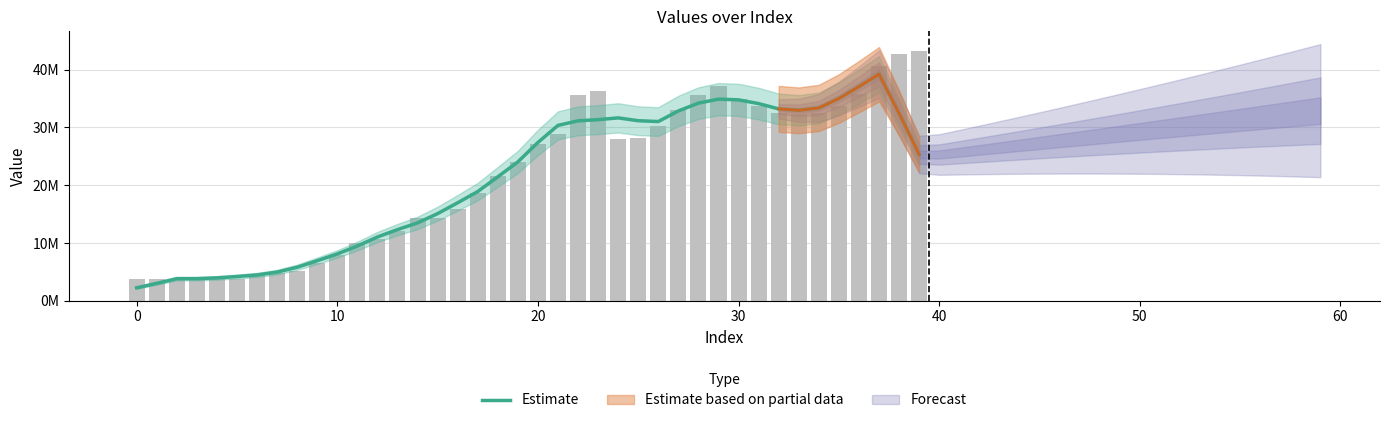

At which label is the value closest to 20731353?

18